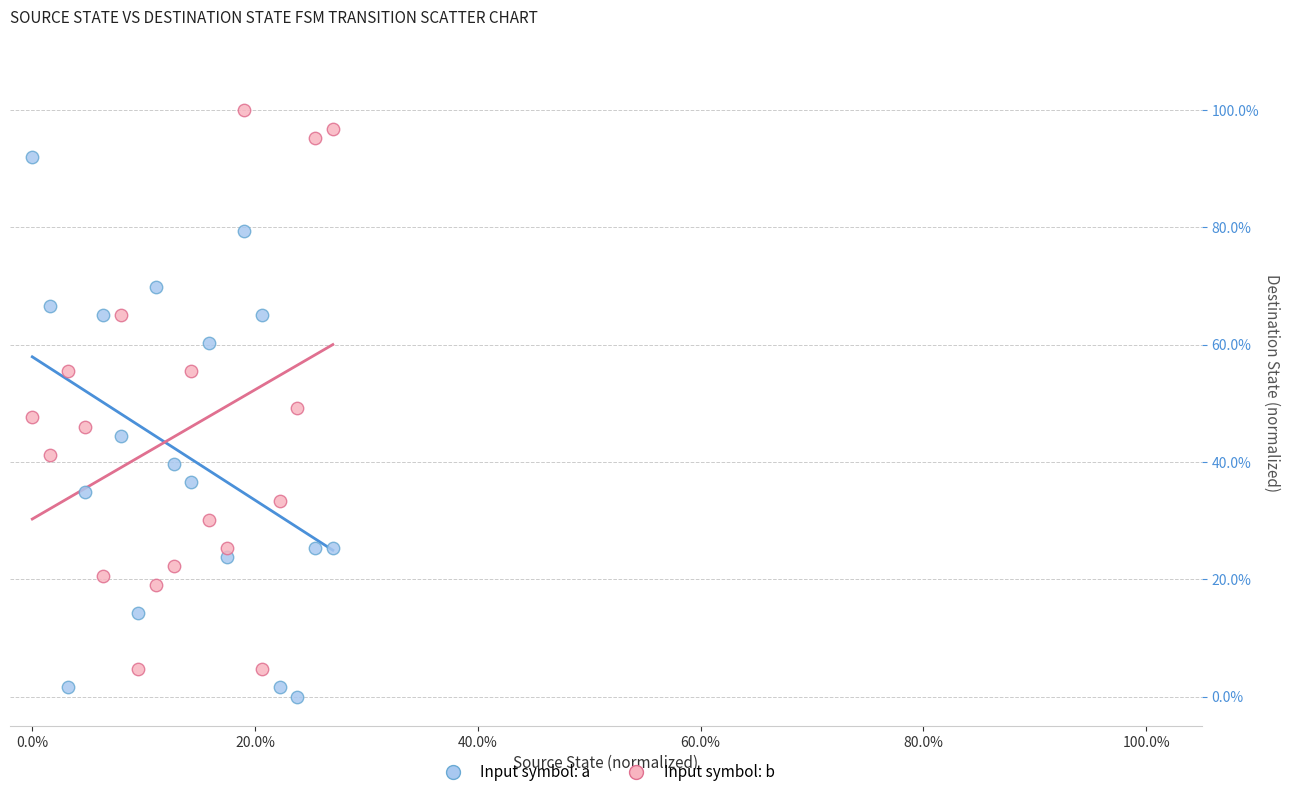

What are all the series names shown in the legend?

Input symbol: a, Input symbol: b